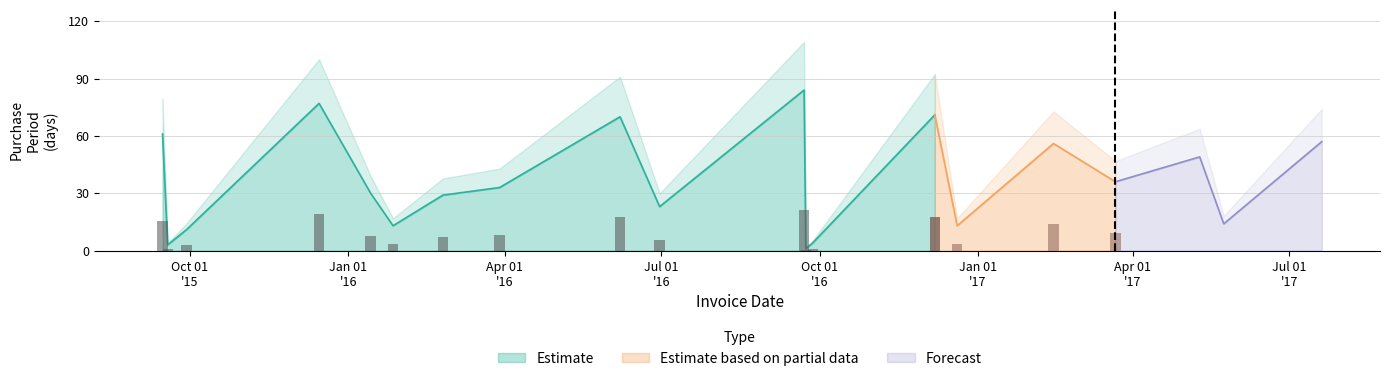

Rank the categories by value from highest to lowest.

2016-09-22, 2015-12-15, 2016-12-07, 2016-06-07, 2015-09-15, 2017-07-20, 2017-02-14, 2017-05-10, 2017-03-22, 2016-03-29, 2016-01-14, 2016-02-25, 2016-06-30, 2017-05-24, 2016-01-27, 2016-12-20, 2015-09-29, 2016-09-27, 2015-09-18, 2016-09-23